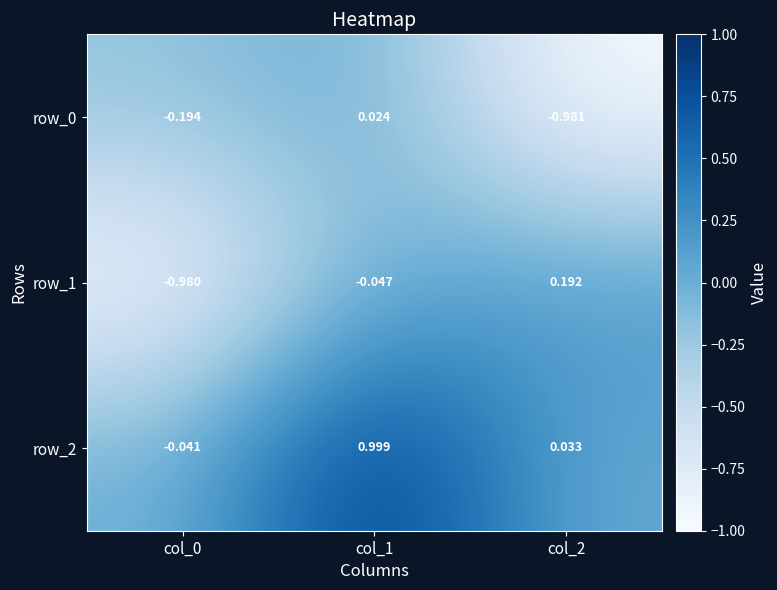

What is the sum of all row_1 values?

-0.8